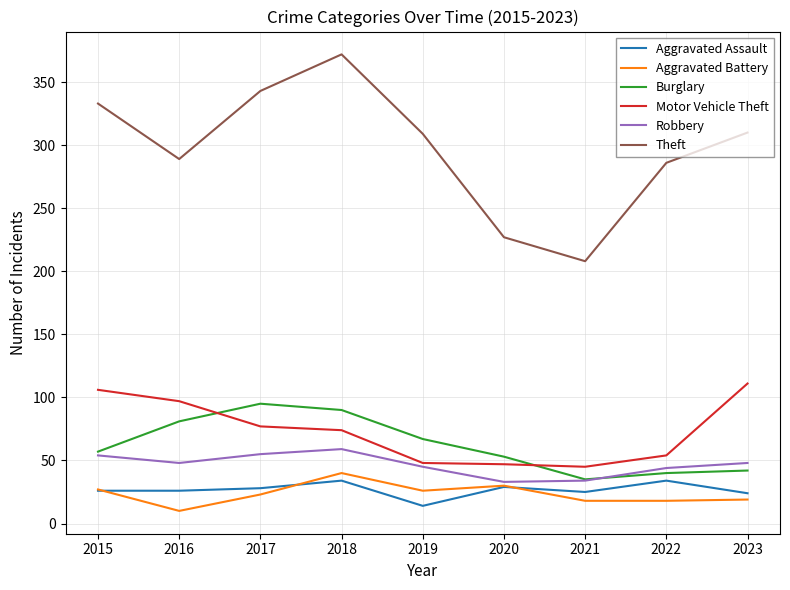

What is the difference between the Robbery values at 2021 and 2016?

14